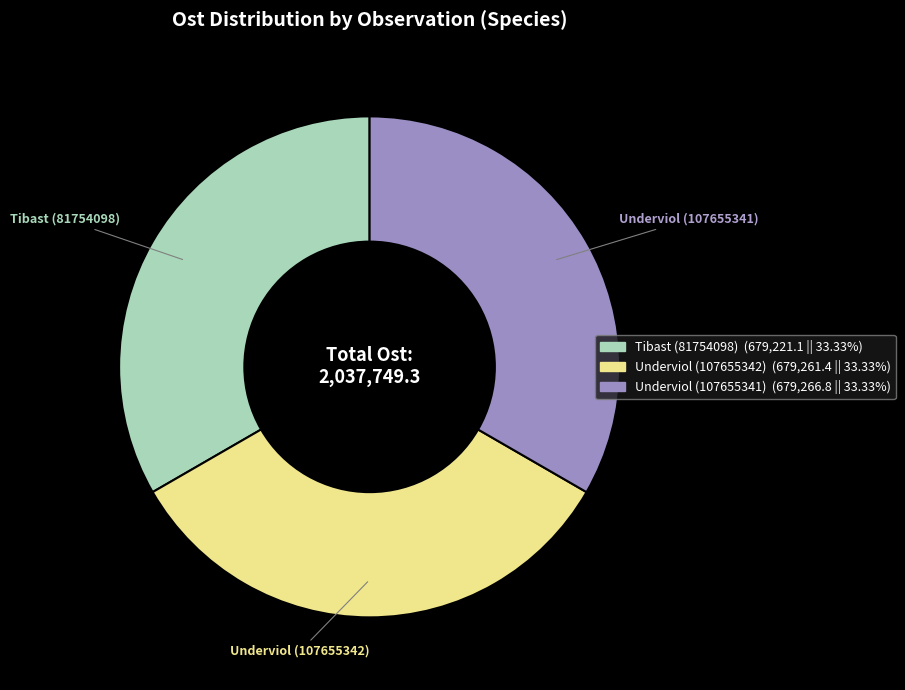

Does Underviol (107655341) represent more than half of the total?

No